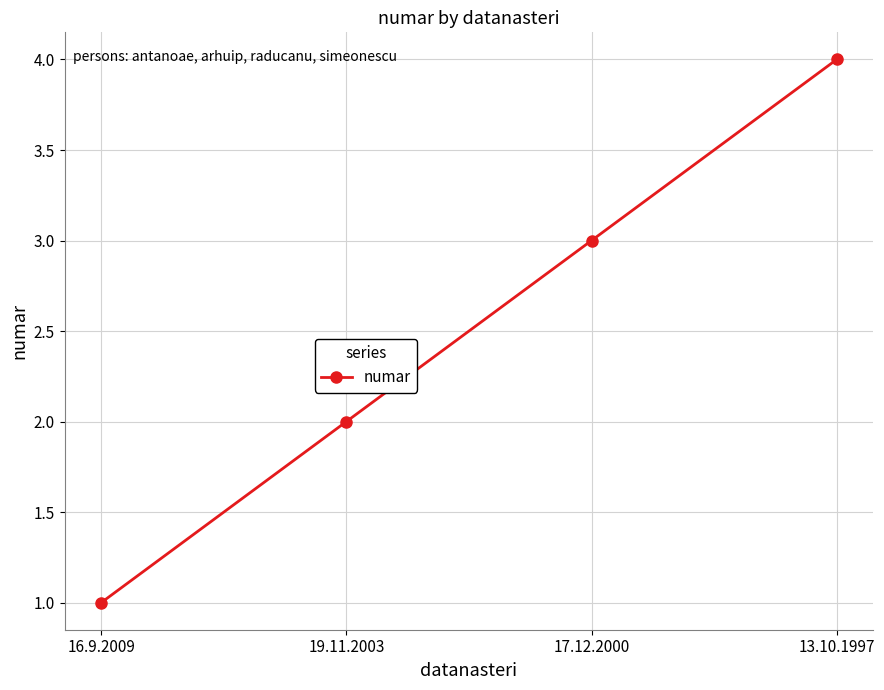

What value does the data have at 13.10.1997?

4